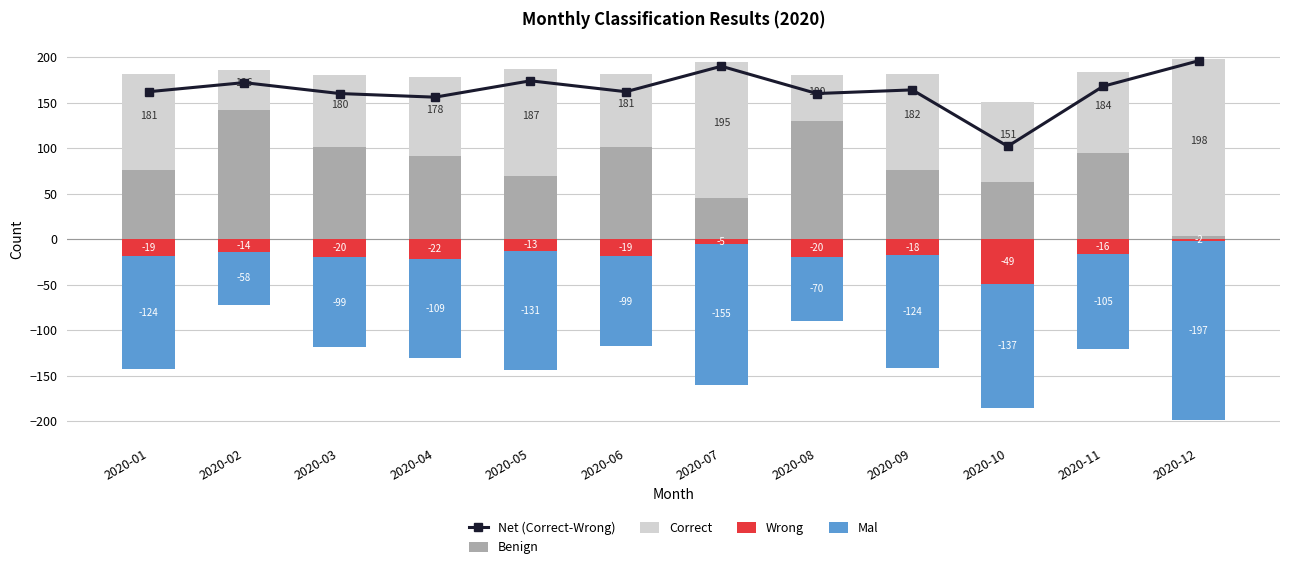

Where is Correct nearest to the value 119?

2020-05